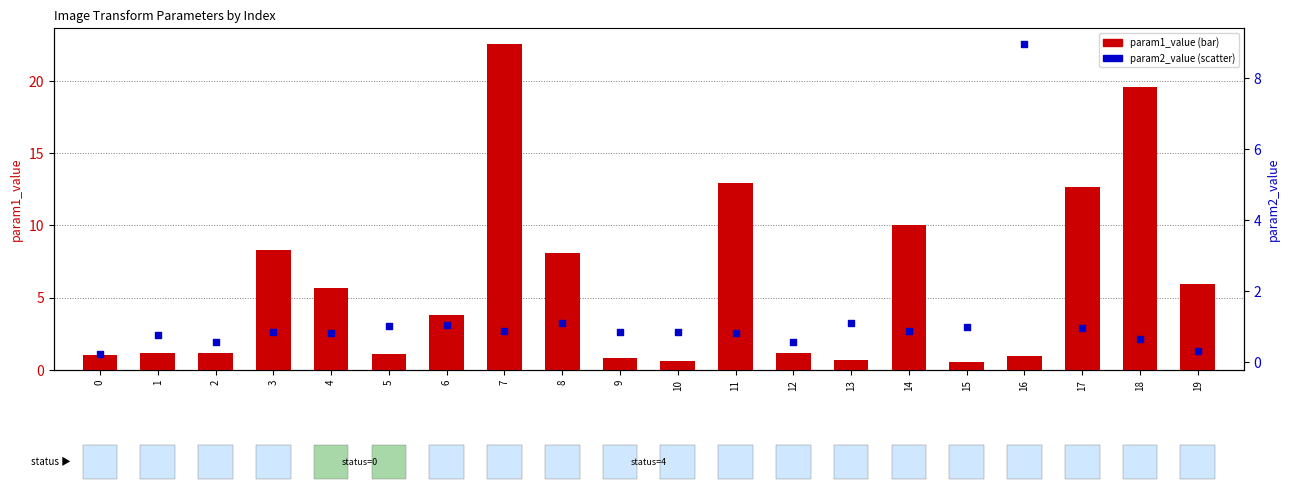

Which series contains the lowest Y value?

param2_value